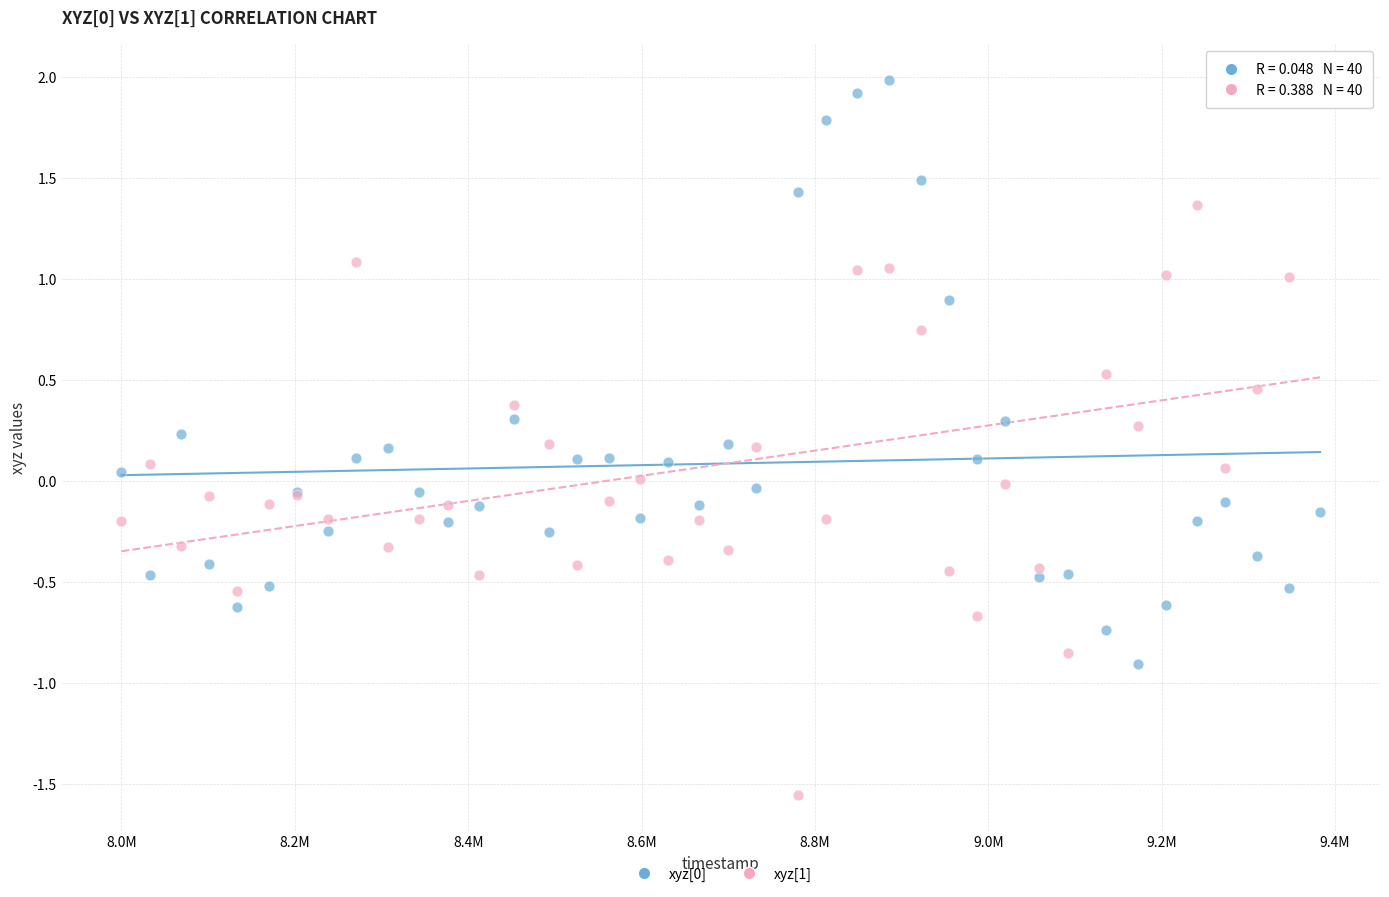

Which series has the widest spread of Y values?

xyz[1]